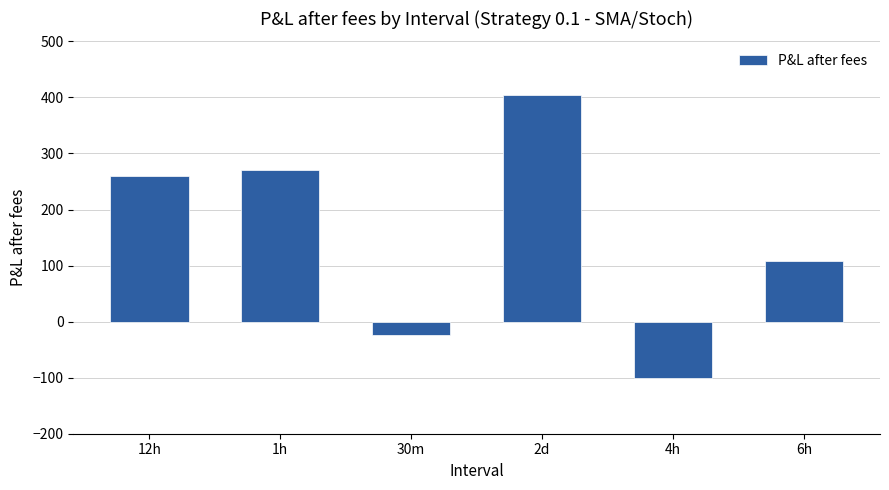

Is it true that the value at 2d is 404?

True